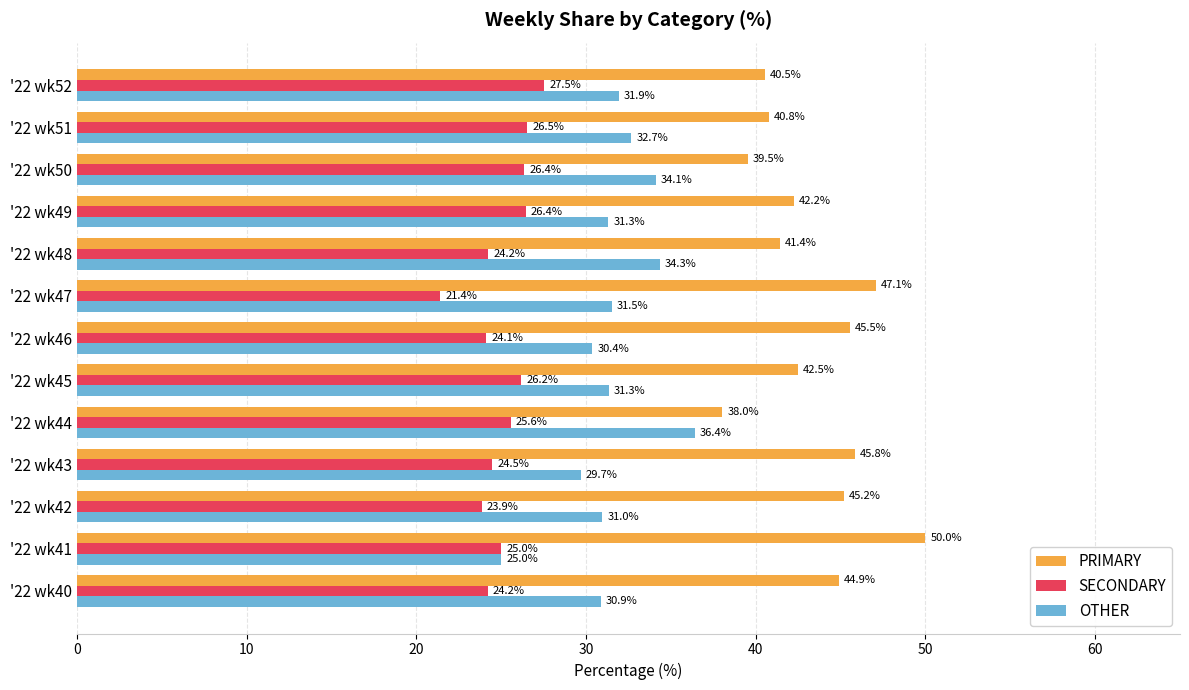

The PRIMARY series shows 38.0 at '22 wk44. True or false?

True